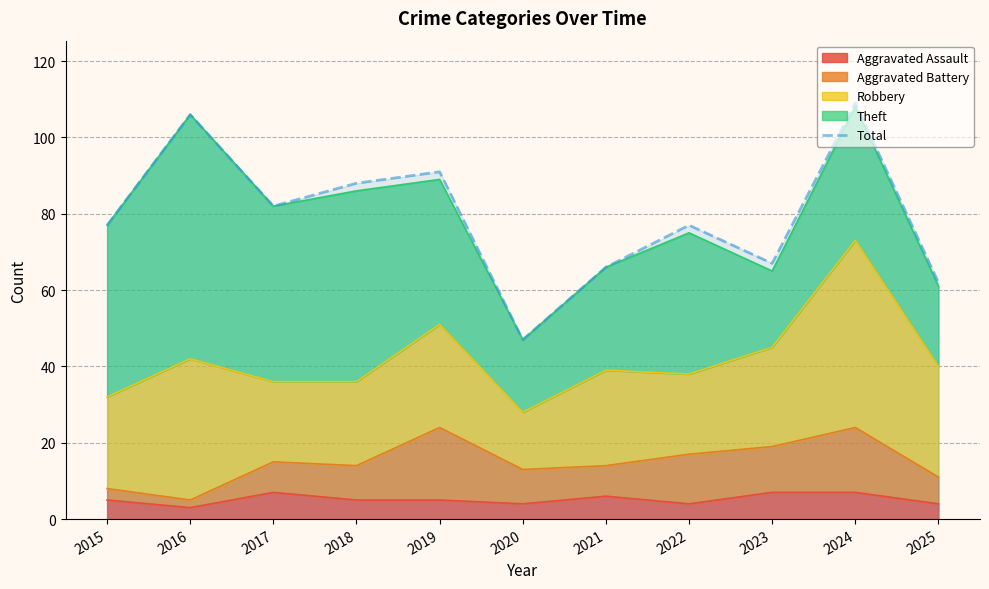

Which has a higher value, 2017 or 2015?

2017